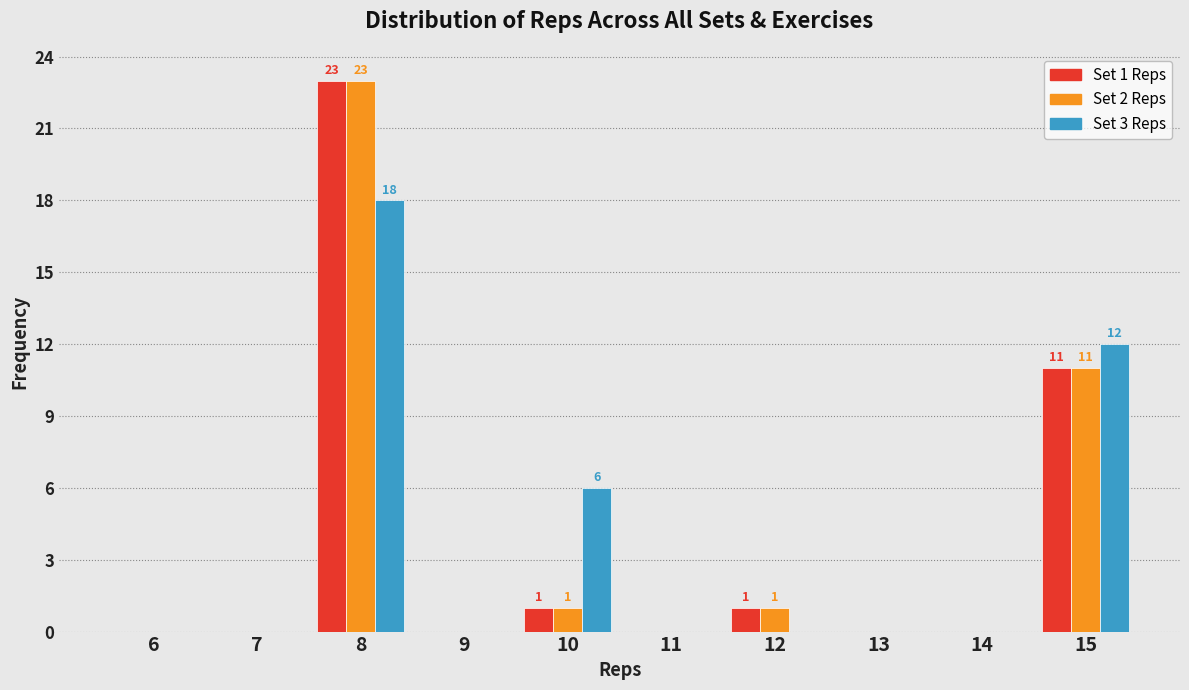

Reading left to right, what are all the values shown in this chart?

Set 1 Reps: 6=0	7=0	8=23	9=0	10=1	11=0	12=1	13=0	14=0	15=11
Set 2 Reps: 6=0	7=0	8=23	9=0	10=1	11=0	12=1	13=0	14=0	15=11
Set 3 Reps: 6=0	7=0	8=18	9=0	10=6	11=0	12=0	13=0	14=0	15=12